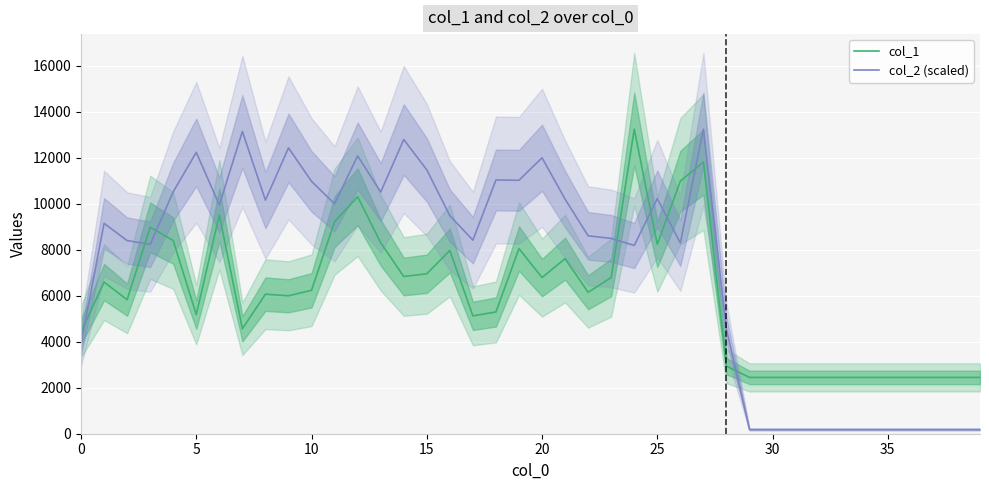

True or false: col_1 and col_2 (scaled) cross at least once.

True